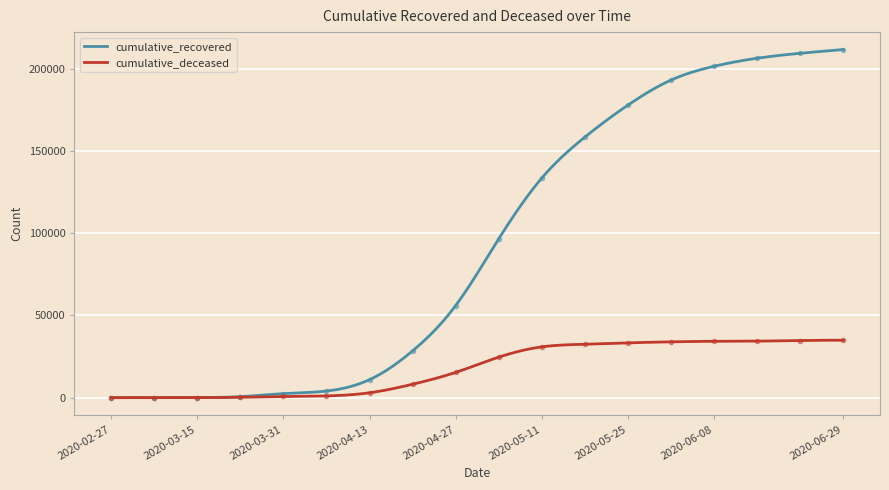

Which series changed the most between 2020-05-11 and 2020-06-15?

cumulative_recovered